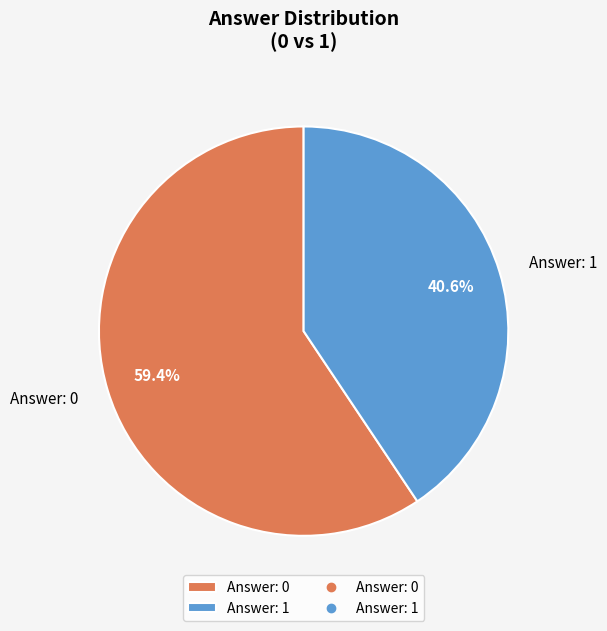

Is there any slice that represents more than half of the pie?

Yes